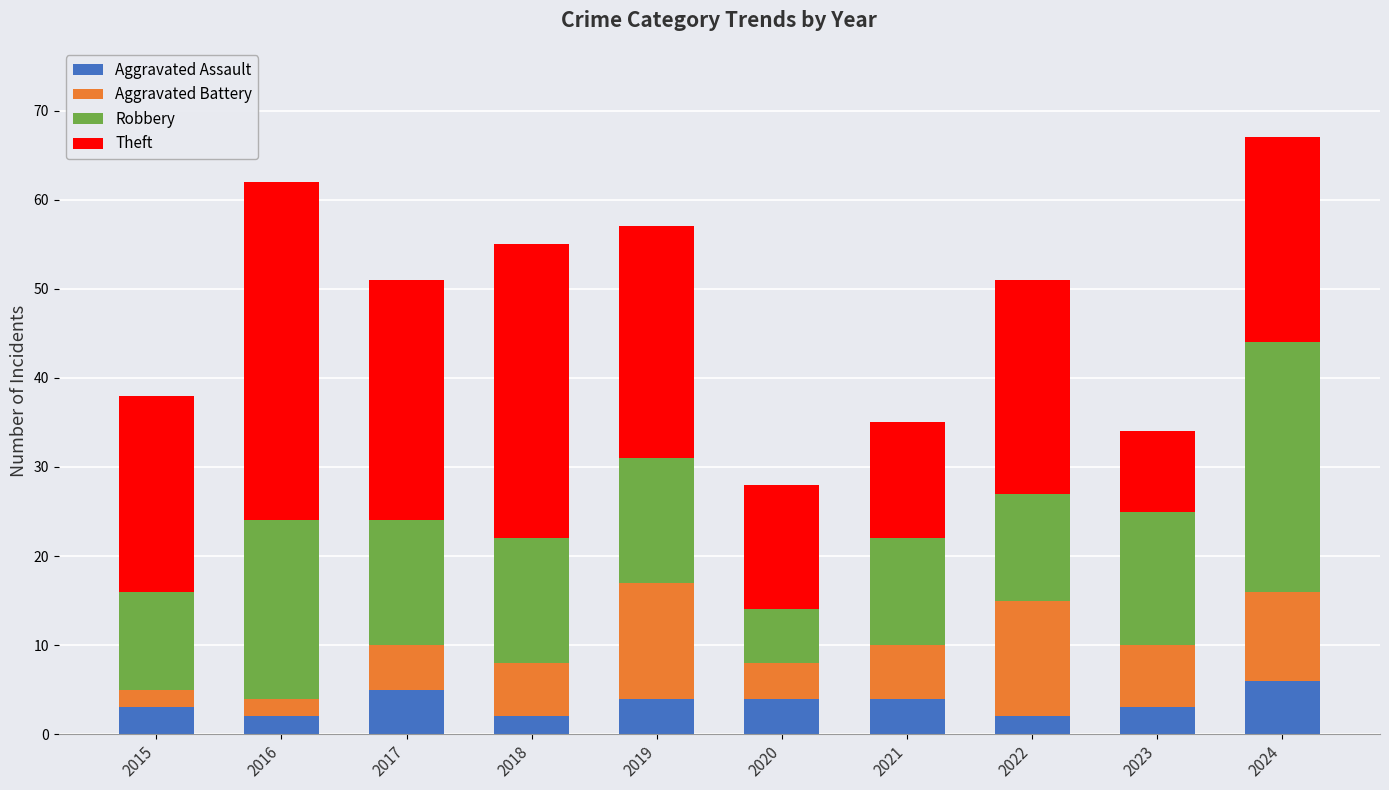

How many data points does each series have?

10